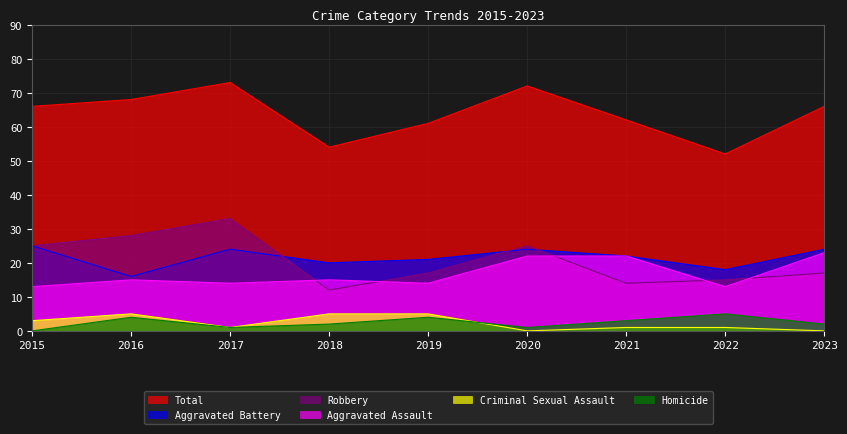

The Aggravated Assault series shows 5 at 2015. True or false?

False